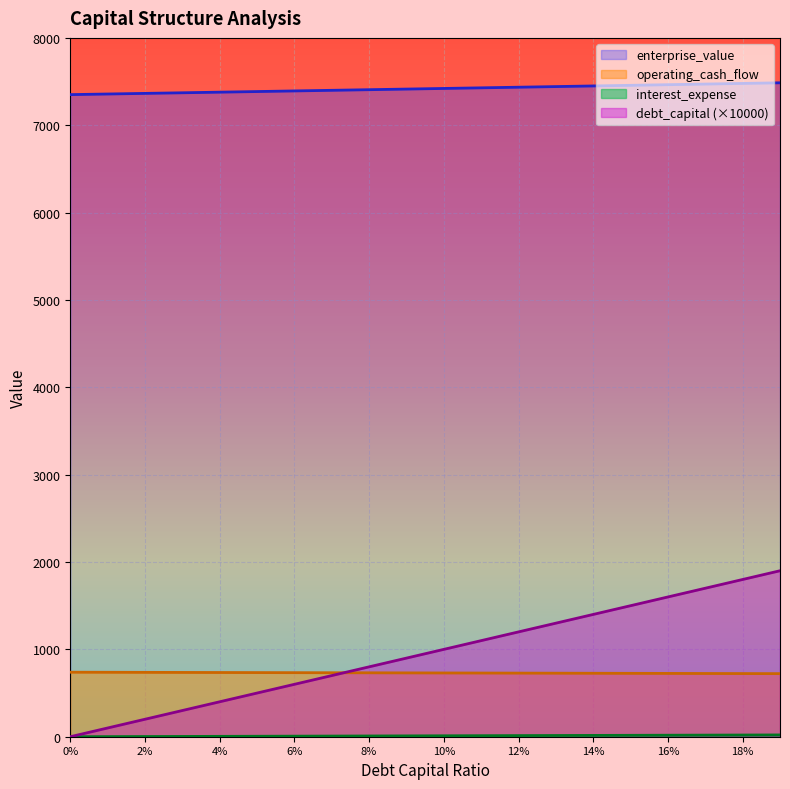

Which series has the widest spread of values?

debt_capital (×10000)